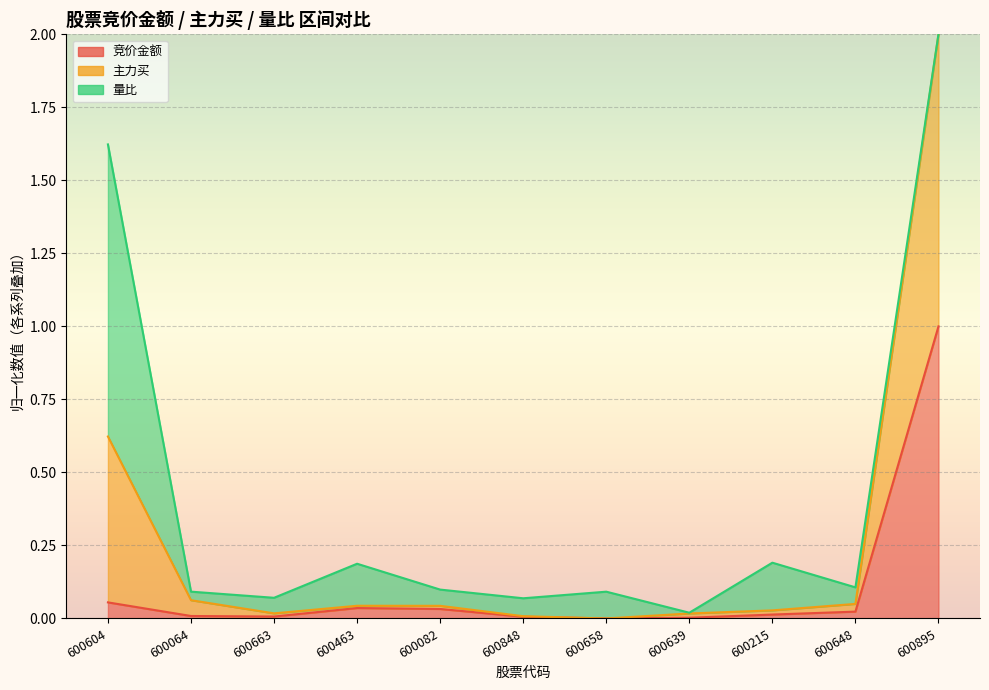

True or false: 竞价金额 and 主力买 cross at least once.

False